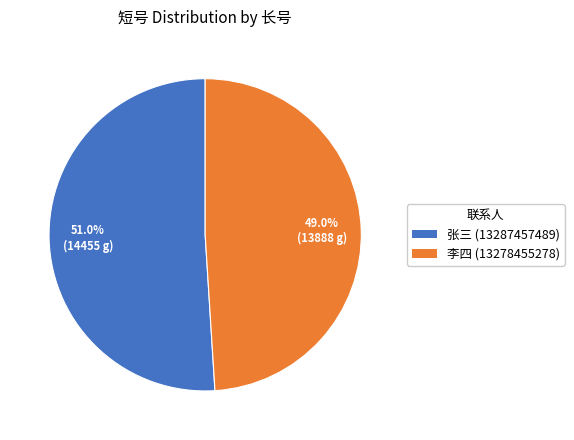

Which category has the smallest portion of the pie?

李四 (13278455278)